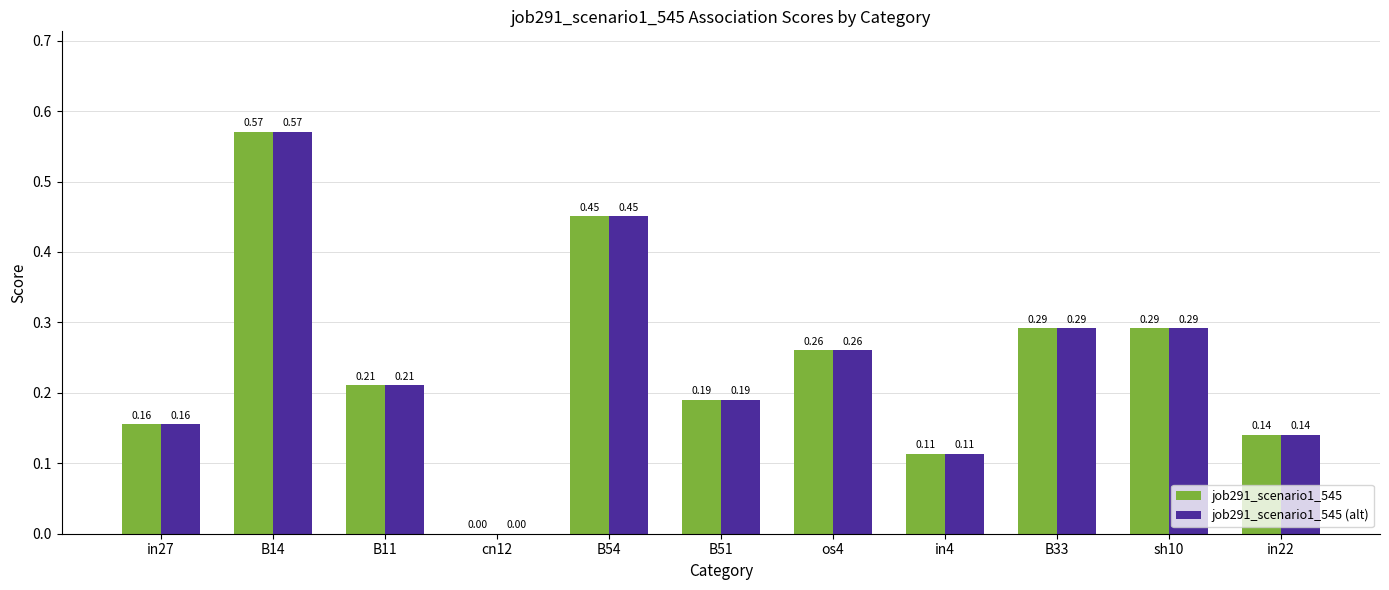

How many job291_scenario1_545 (alt) values are between 0 and 1?

11